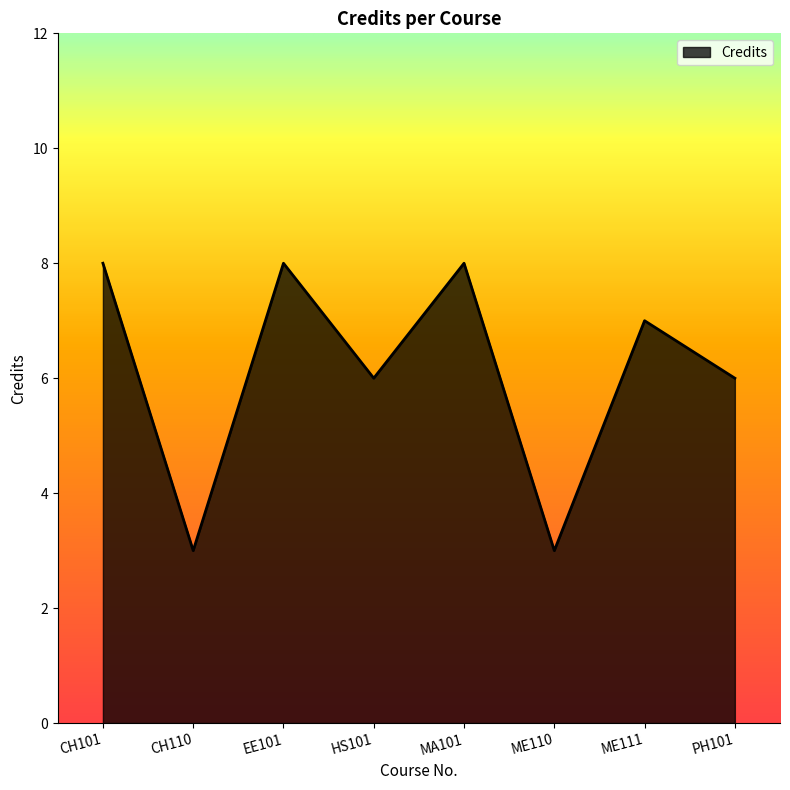

What is the maximum value shown in the chart?

8